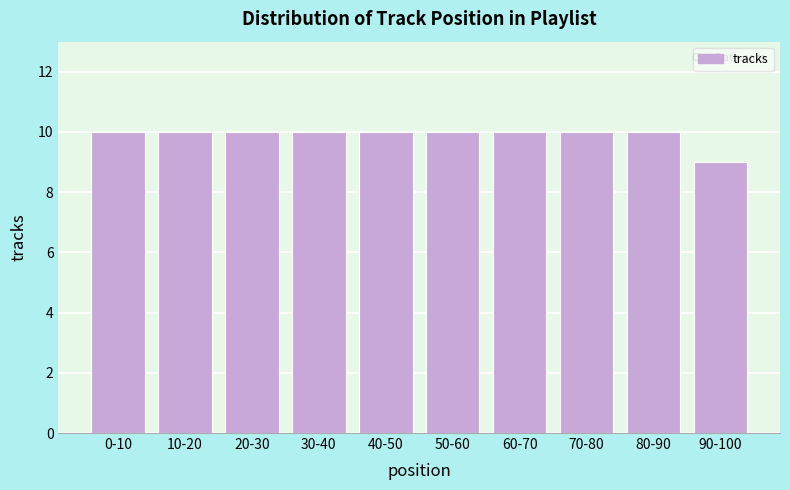

Reading left to right, what are all the values shown in this chart?

0-10=10	10-20=10	20-30=10	30-40=10	40-50=10	50-60=10	60-70=10	70-80=10	80-90=10	90-100=9